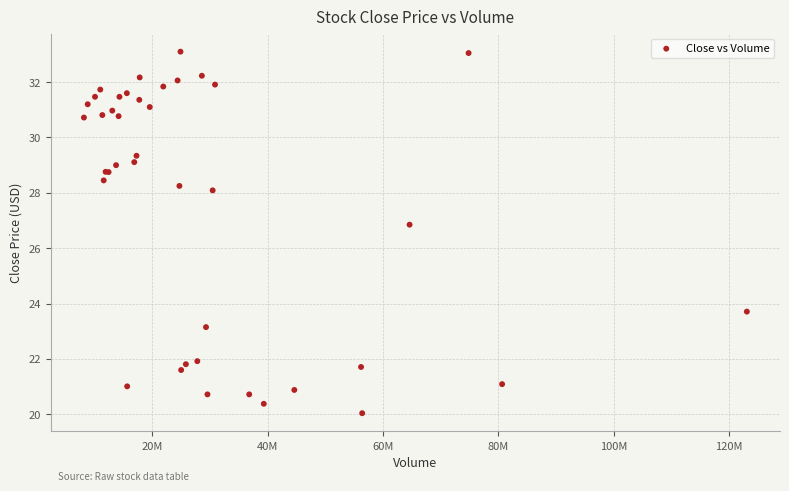

What Y value in the scatter plot is closest to 26?

26.9